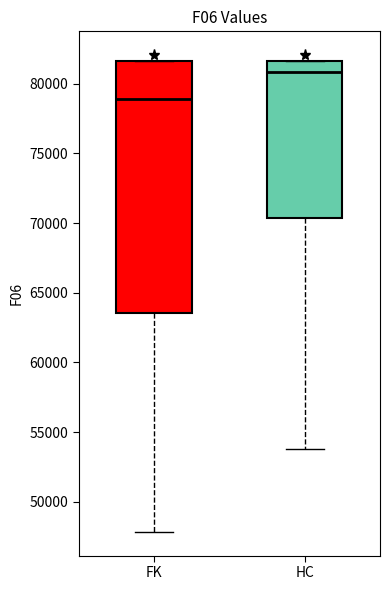

Which box's median line is the highest?

HC